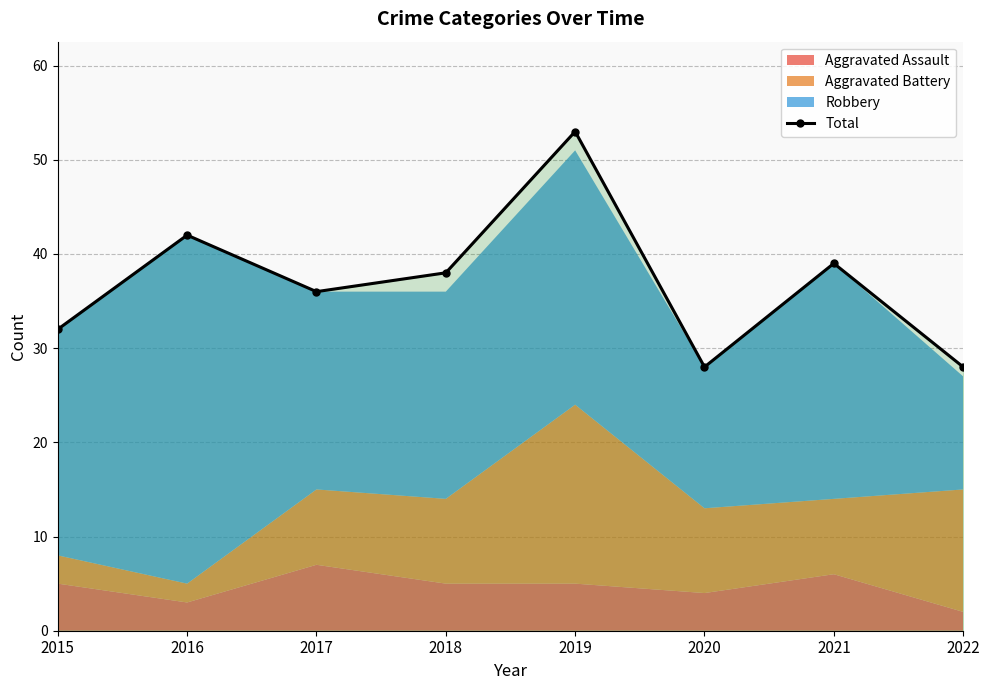

Is it true that the value at 2020 is 28?

True